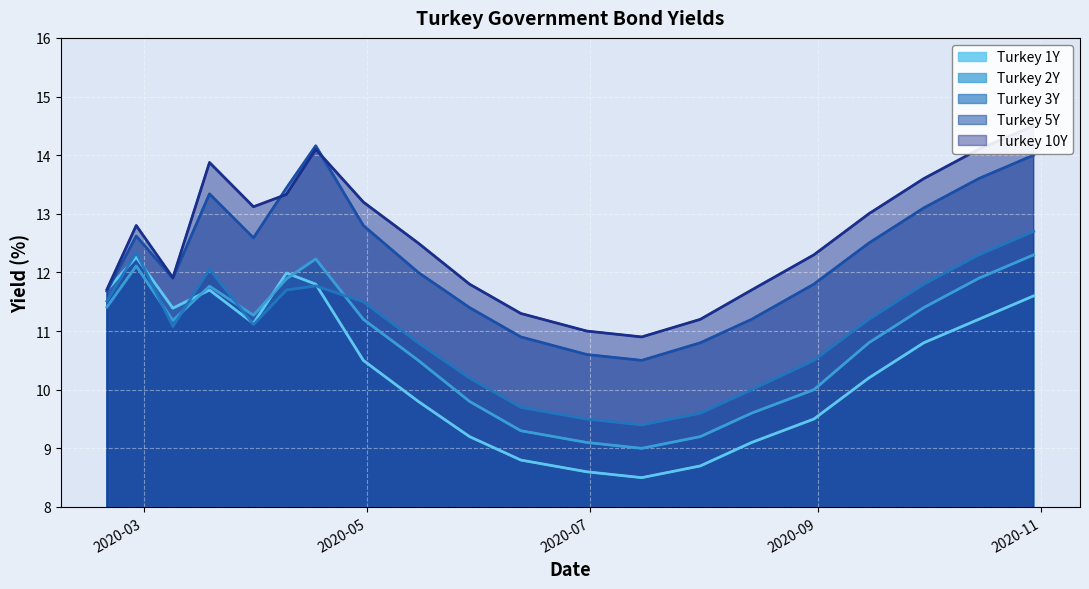

True or false: Turkey 1Y and Turkey 10Y cross at least once.

False